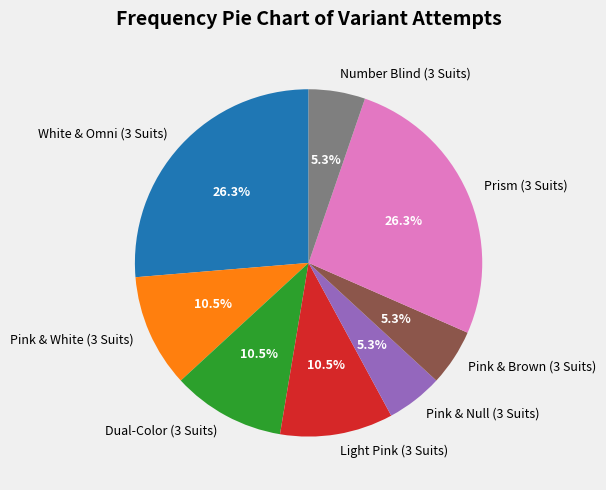

What portion of the pie excludes Prism (3 Suits)?

73.7%